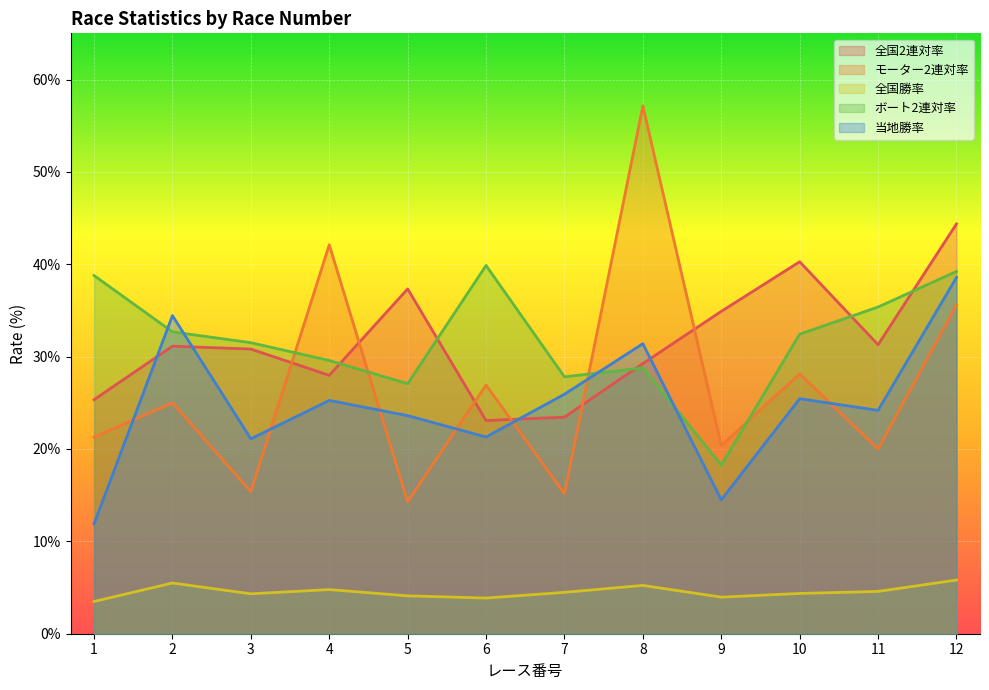

What is the maximum value shown in the chart?

57.1